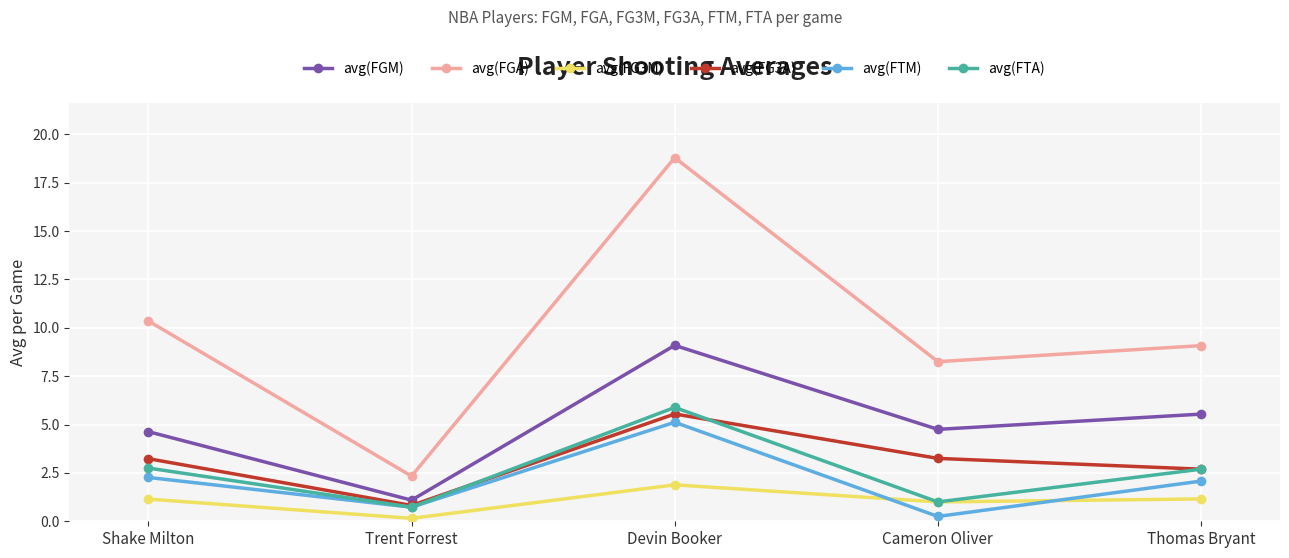

Is the value of avg(FTA) at Trent Forrest greater than the value of avg(FGM) at Trent Forrest?

No